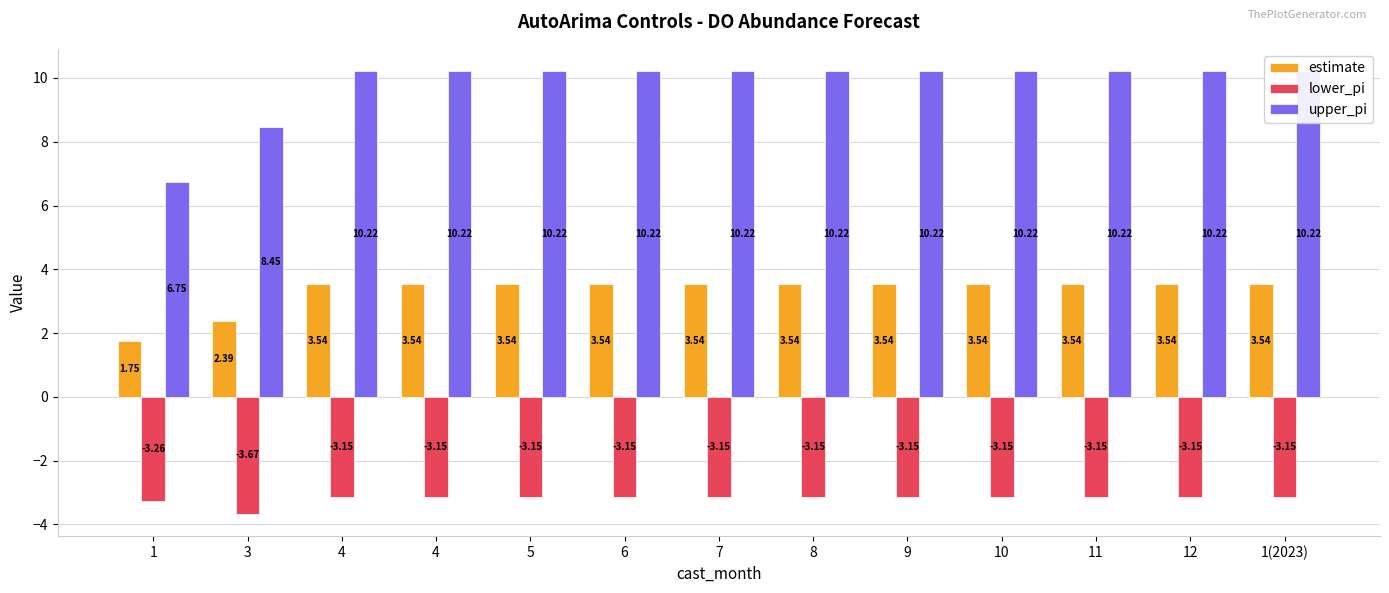

Where does the upper_pi series first go above 10?

4